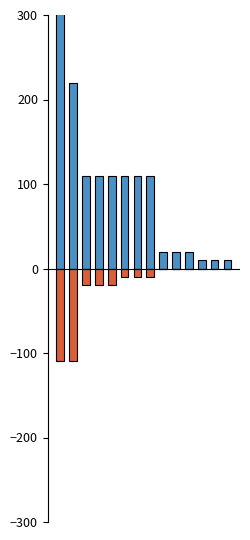

True or false: vn_hv_kv has a value of 4.6 at 12.

False